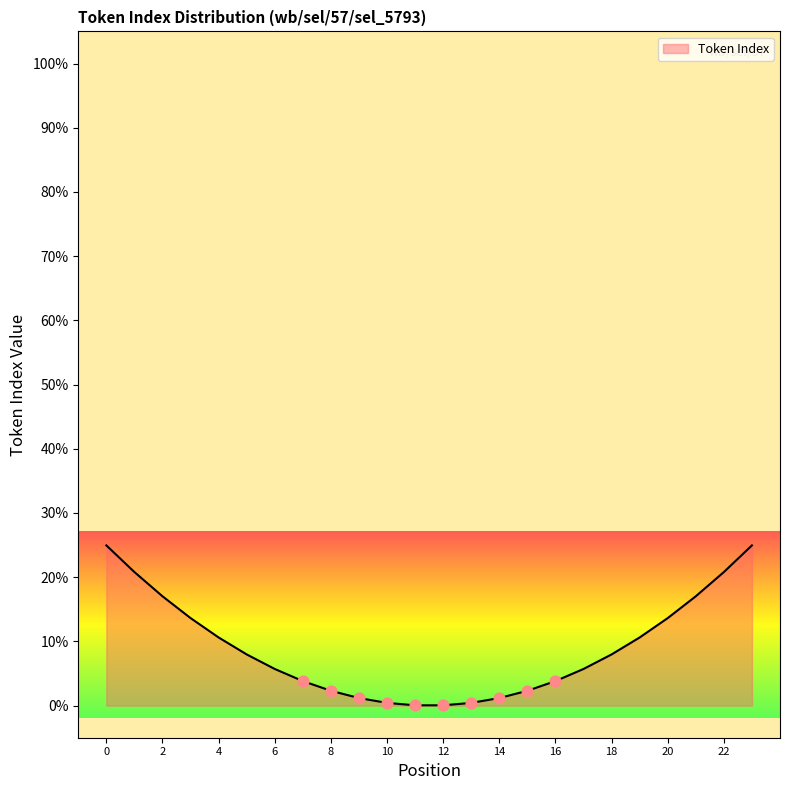

What is the greatest value displayed?

25.0